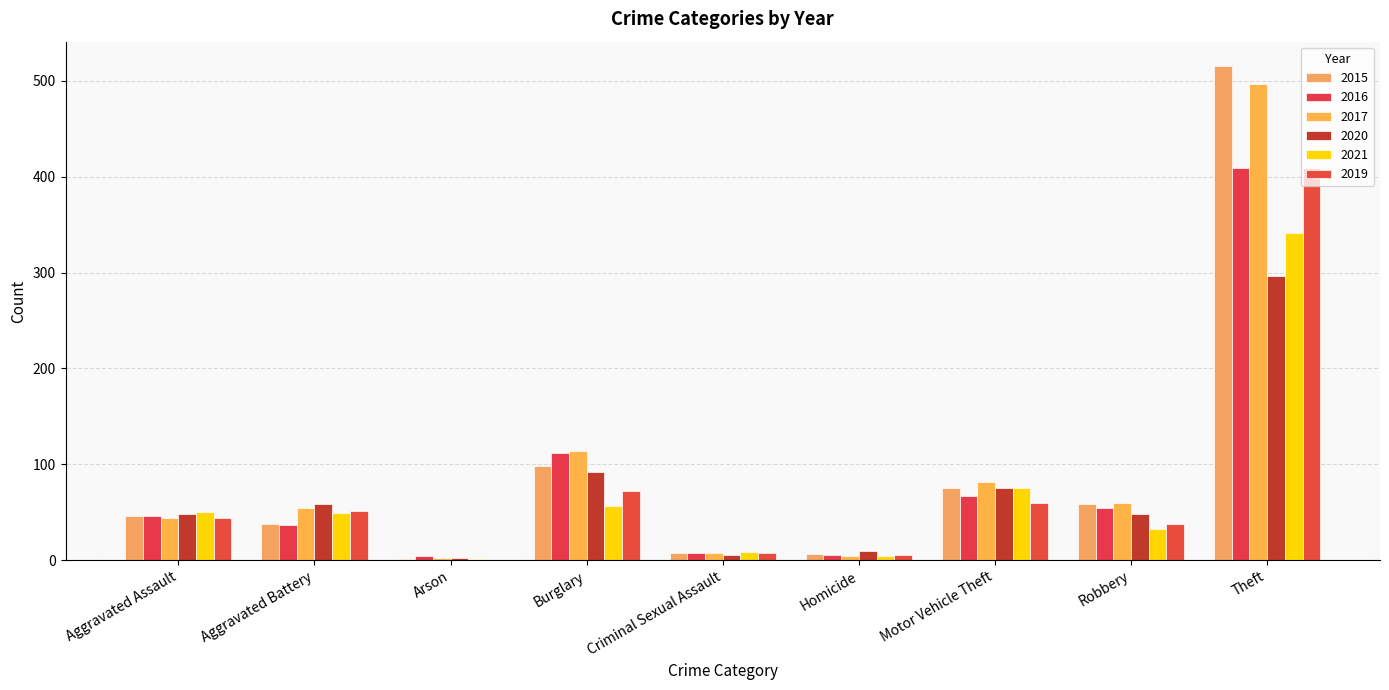

How many data points does each series have?

9